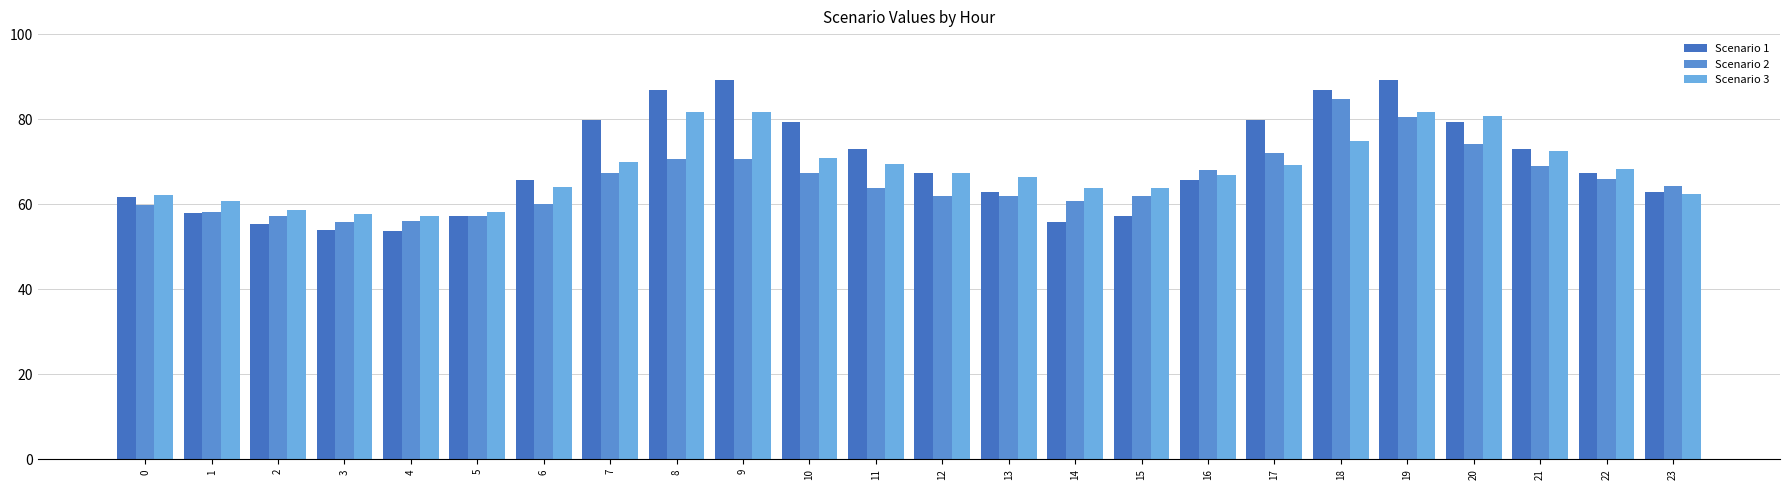

Between 16 and 23, which series saw the biggest shift?

Scenario 3